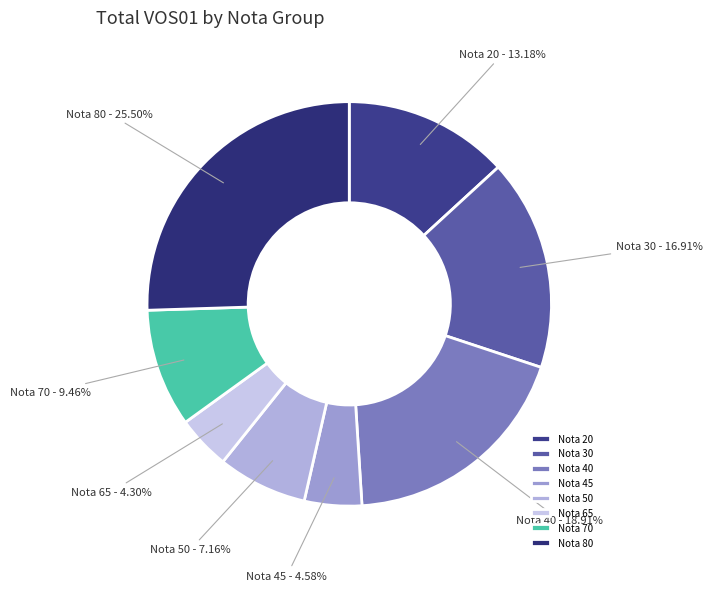

Between Nota 20 and Nota 70, which is larger?

Nota 20